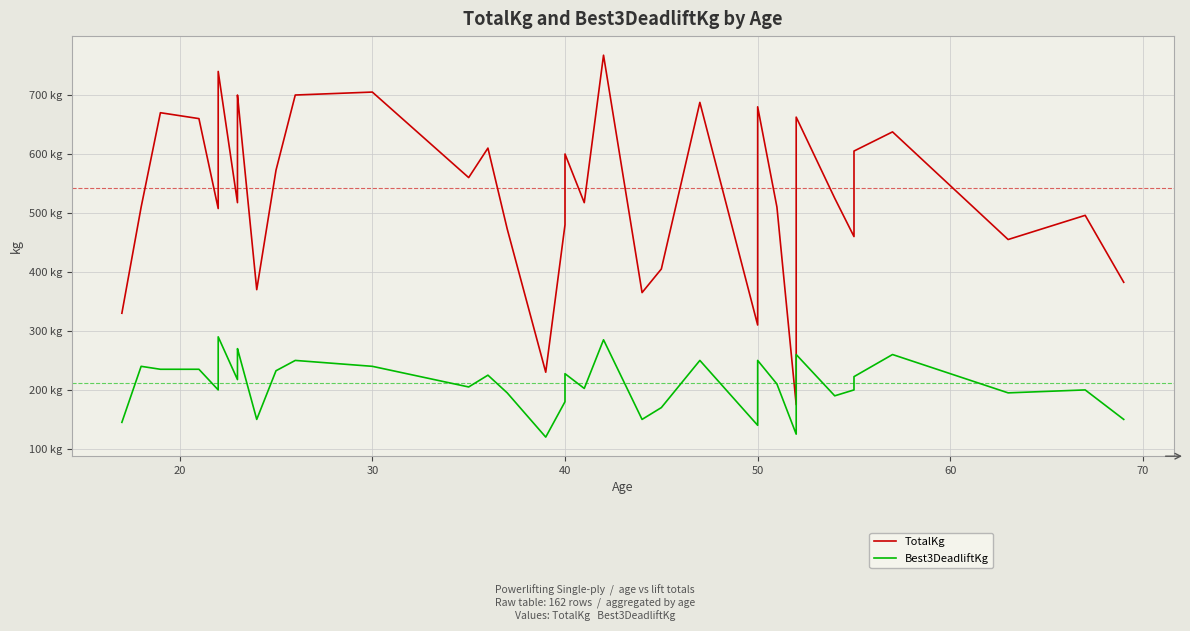

Which series has the largest total across all categories?

TotalKg